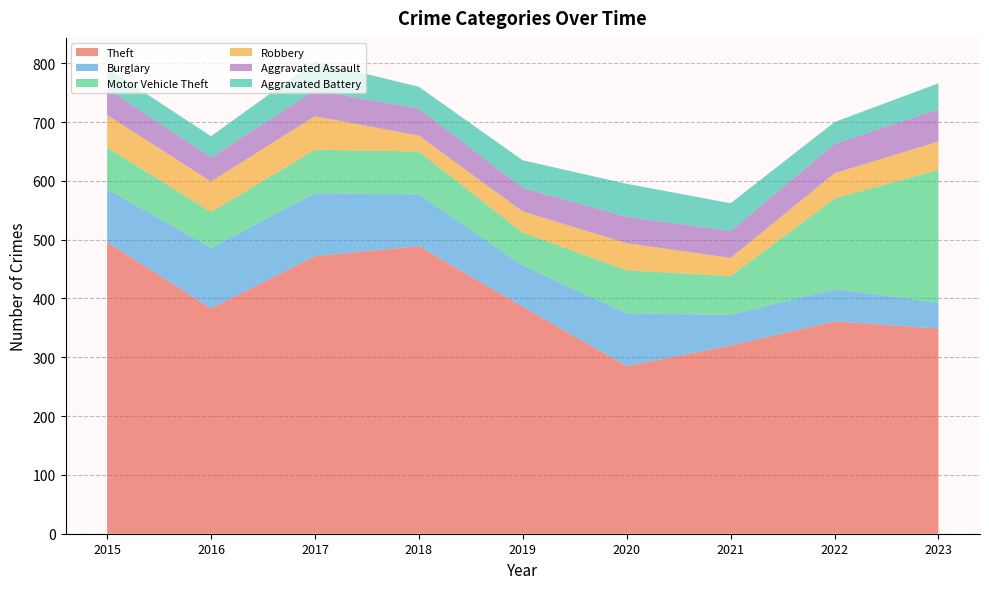

Reading right to left, what are all the values shown in this chart?

Theft: 2023=349	2022=361	2021=320	2020=285	2019=386	2018=489	2017=472	2016=383	2015=496
Burglary: 2023=44	2022=55	2021=52	2020=90	2019=70	2018=88	2017=107	2016=103	2015=90
Motor Vehicle Theft: 2023=226	2022=154	2021=66	2020=73	2019=56	2018=73	2017=74	2016=61	2015=71
Robbery: 2023=48	2022=43	2021=31	2020=46	2019=36	2018=27	2017=57	2016=52	2015=55
Aggravated Assault: 2023=55	2022=50	2021=46	2020=45	2019=40	2018=46	2017=44	2016=41	2015=45
Aggravated Battery: 2023=44	2022=37	2021=47	2020=56	2019=47	2018=37	2017=49	2016=36	2015=35